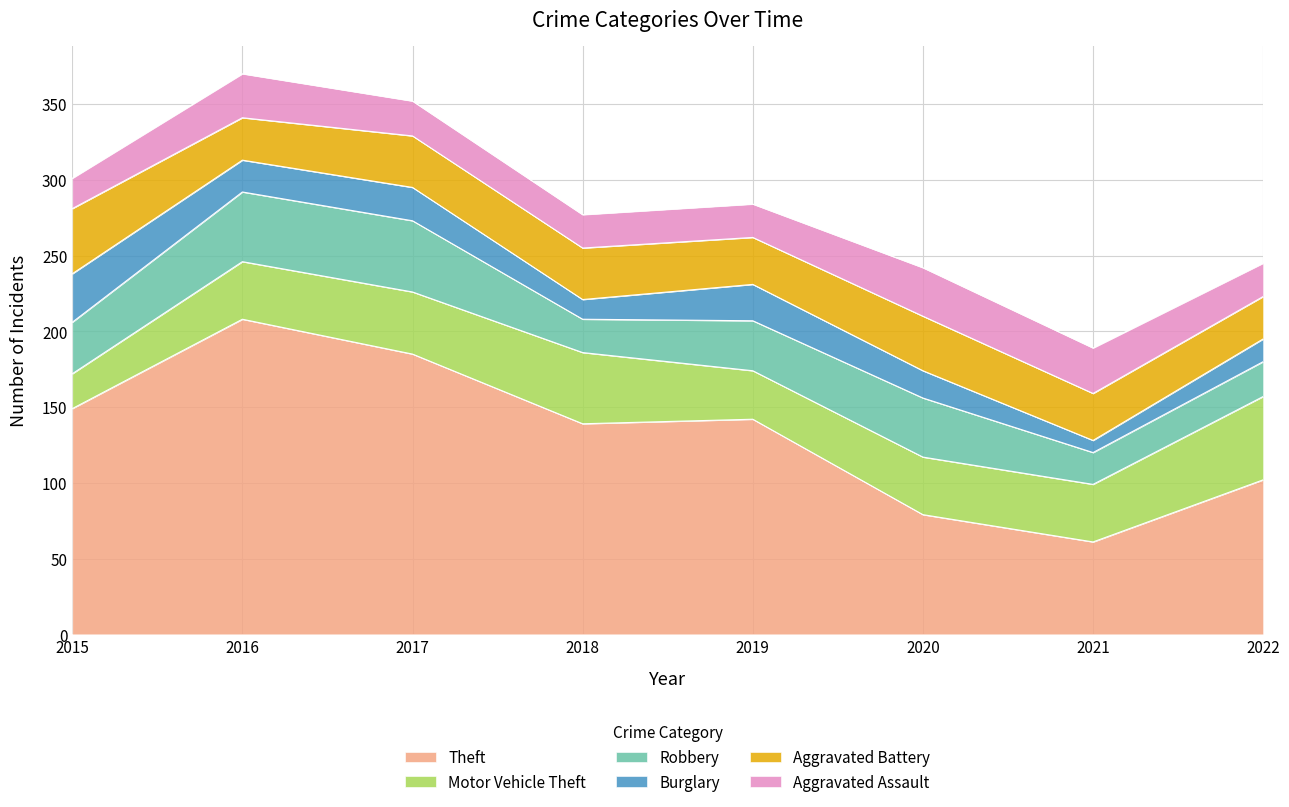

Between 2017 and 2022, which series saw the biggest shift?

Theft